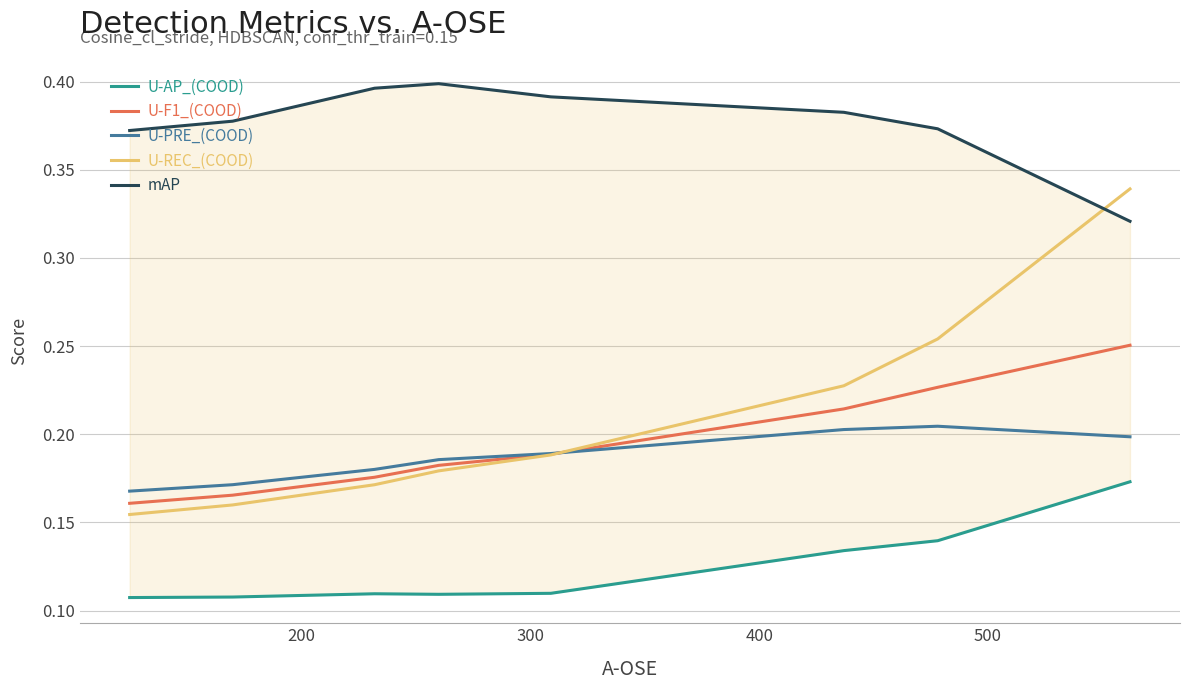

What is the sum of all U-AP_(COOD) values?

1.0